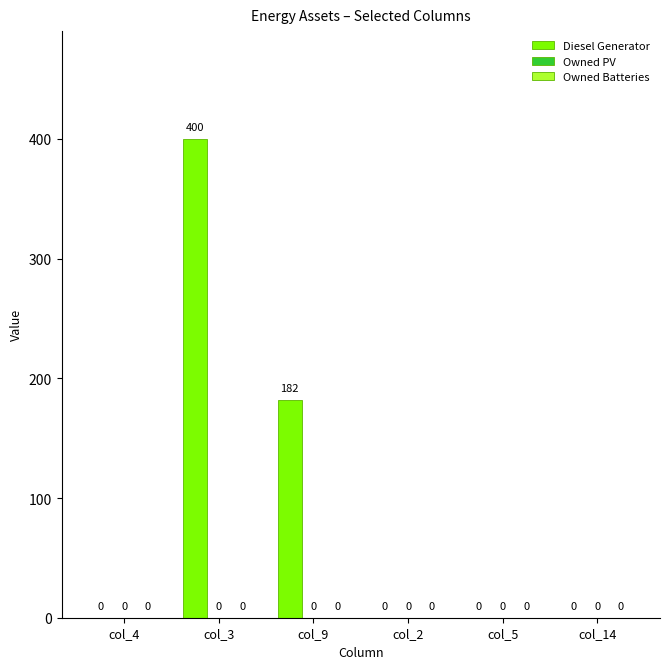

What is the change in value from col_3 to col_9?

-218